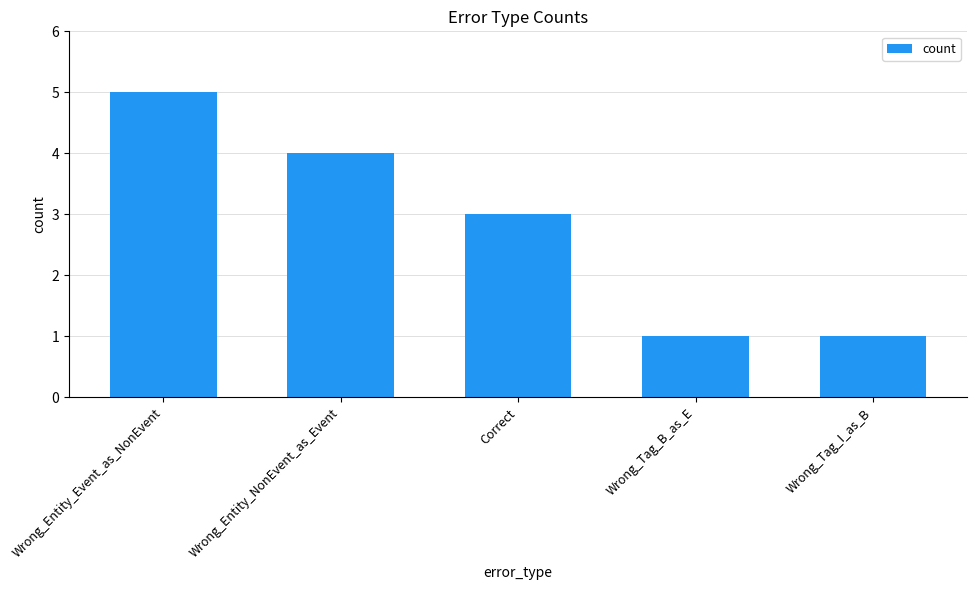

What is the label of the 1st bar from the left?

Wrong_Entity_Event_as_NonEvent